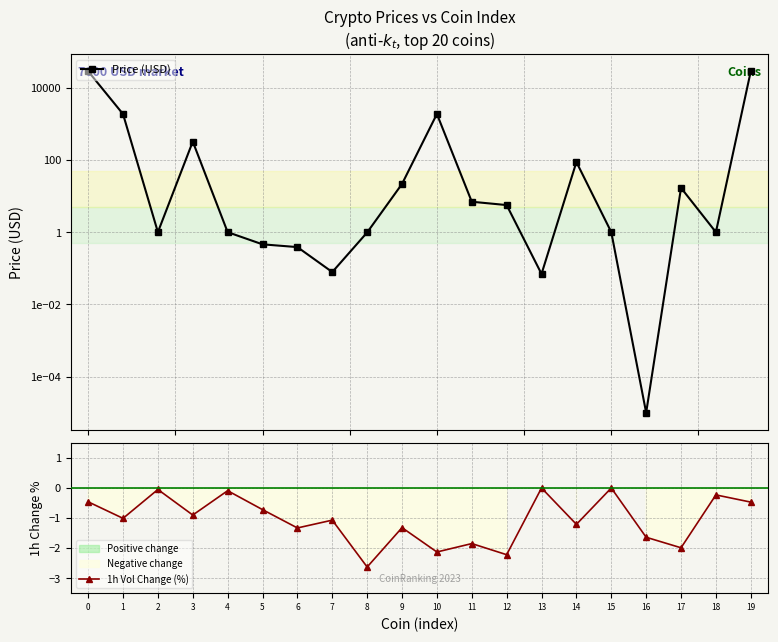

Count the number of data series in this chart.

2